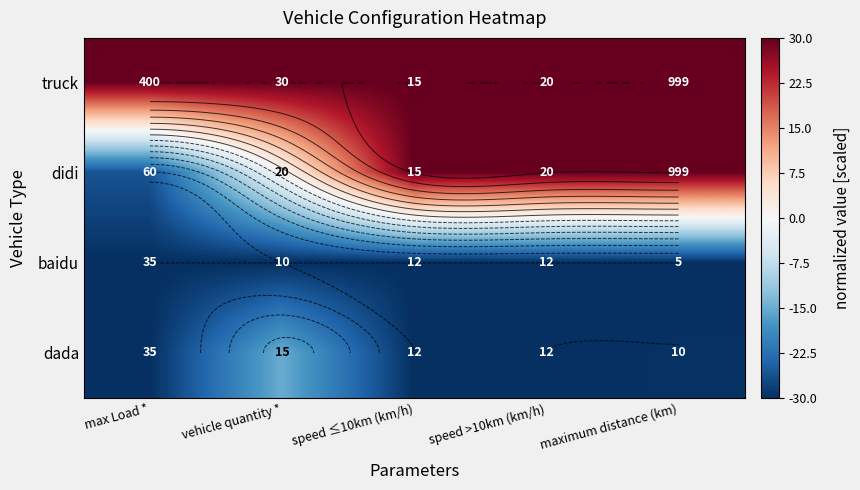

At how many categories does at least one series exceed -10?

5